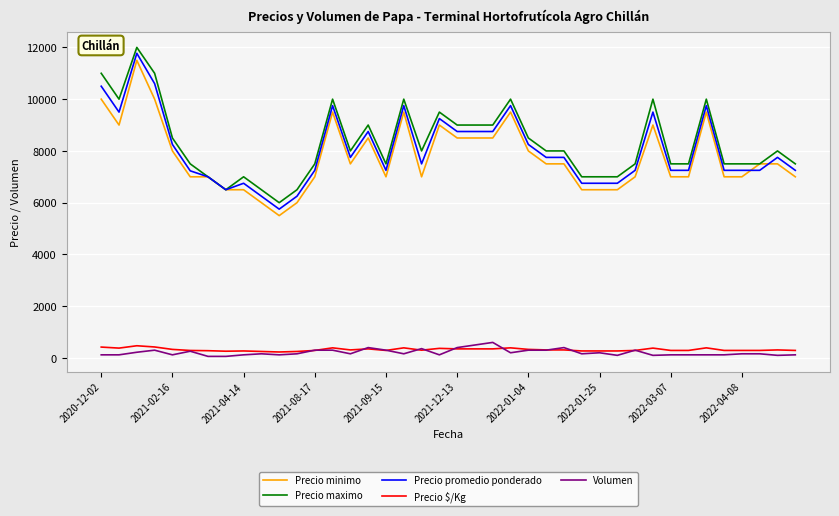

True or false: Volumen and Precio minimo cross at least once.

False